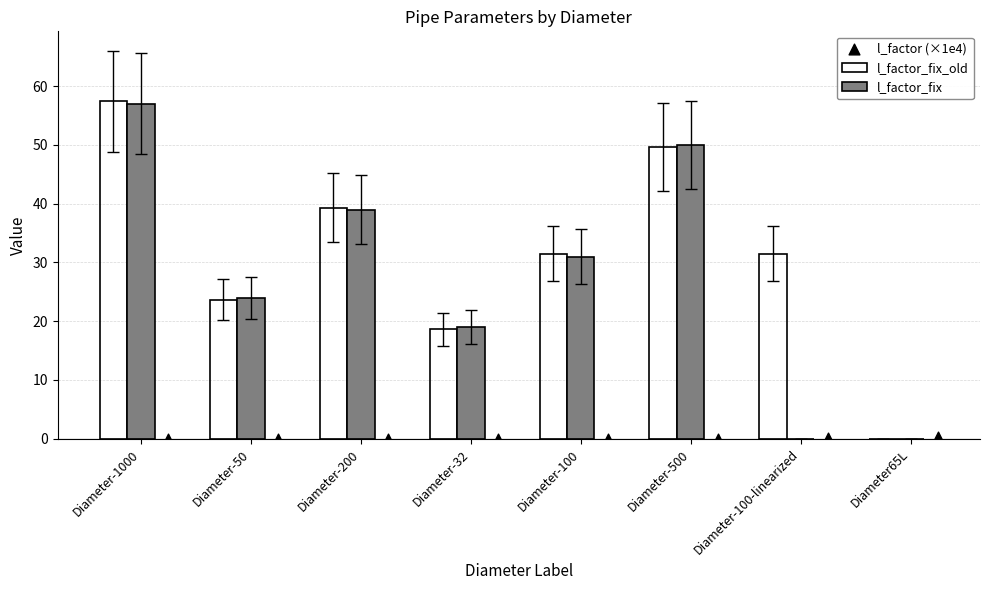

Which series has the largest Y range (max minus min)?

l_factor_fix_old